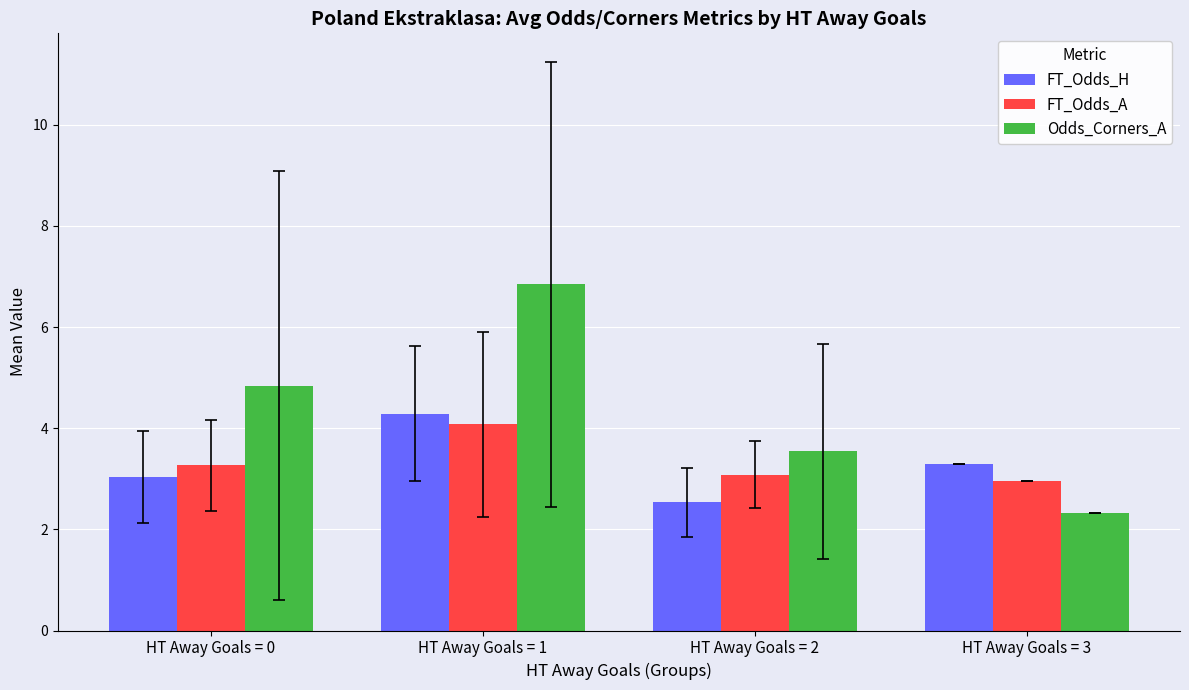

How many groups of bars are there?

4